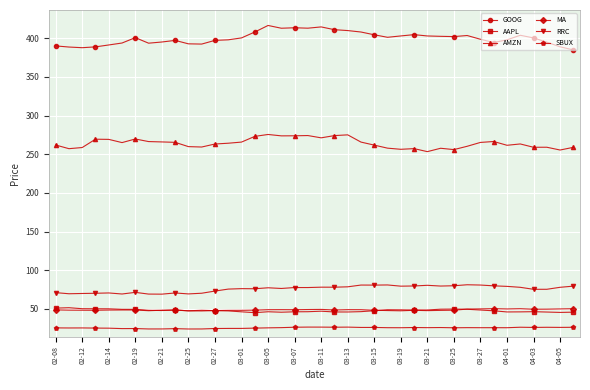

What is the minimum value shown in the chart?

24.0